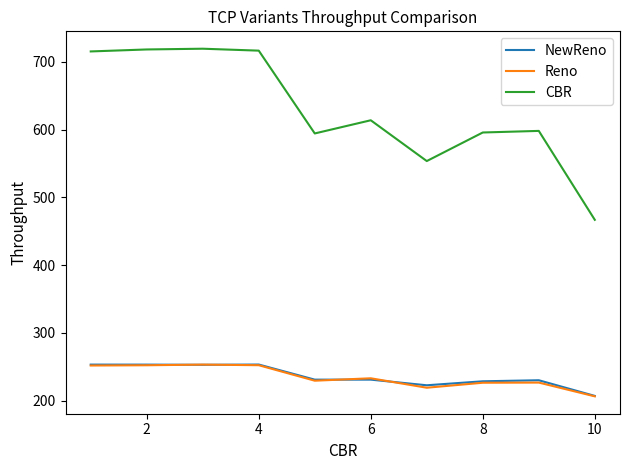

Which series has the largest total across all categories?

CBR